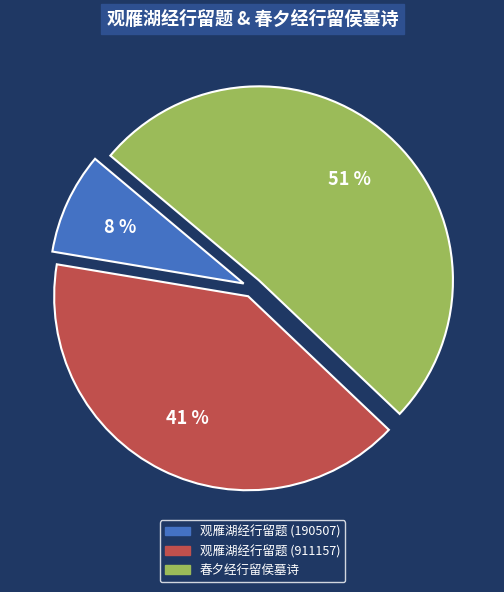

The 春夕经行留侯墓诗 slice represents 38% of the pie. True or false?

False